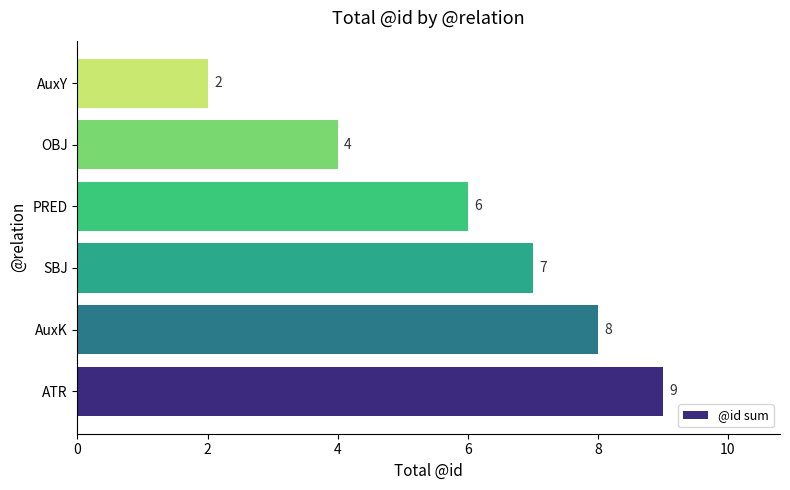

List the labels in order of value, smallest first.

AuxY, OBJ, PRED, SBJ, AuxK, ATR